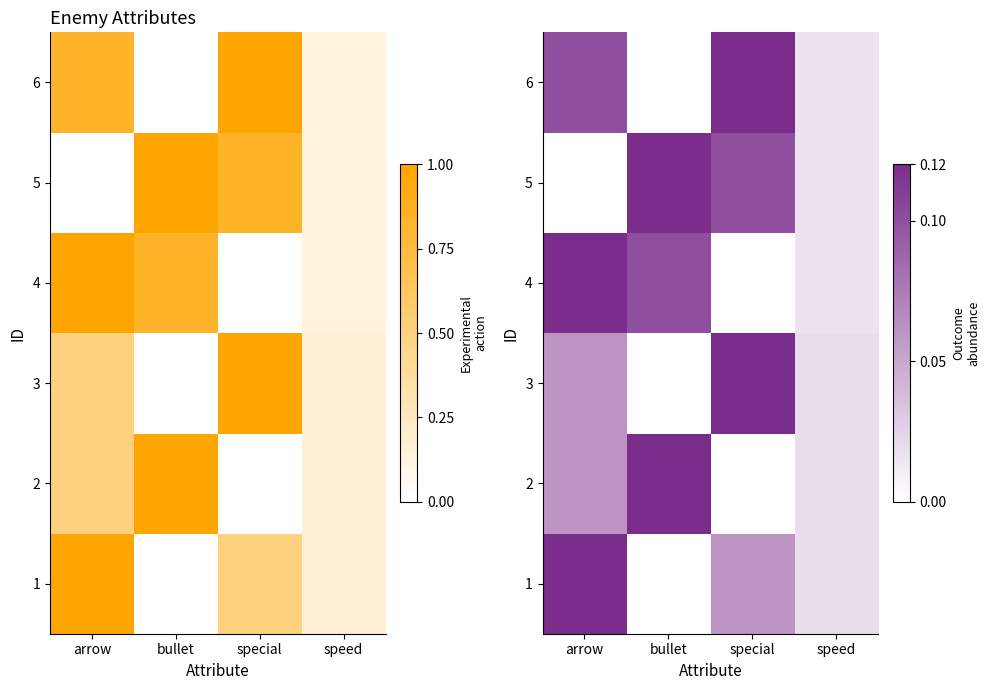

Which label corresponds to the largest value in the chart?

arrow